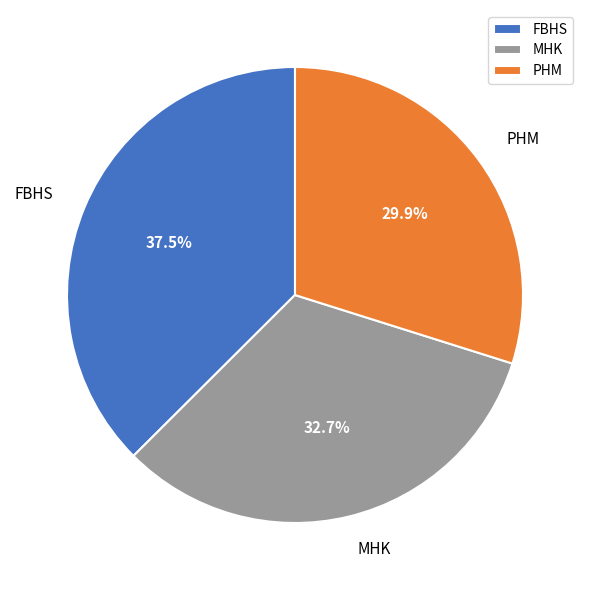

True or false: MHK accounts for 33% of the total.

True